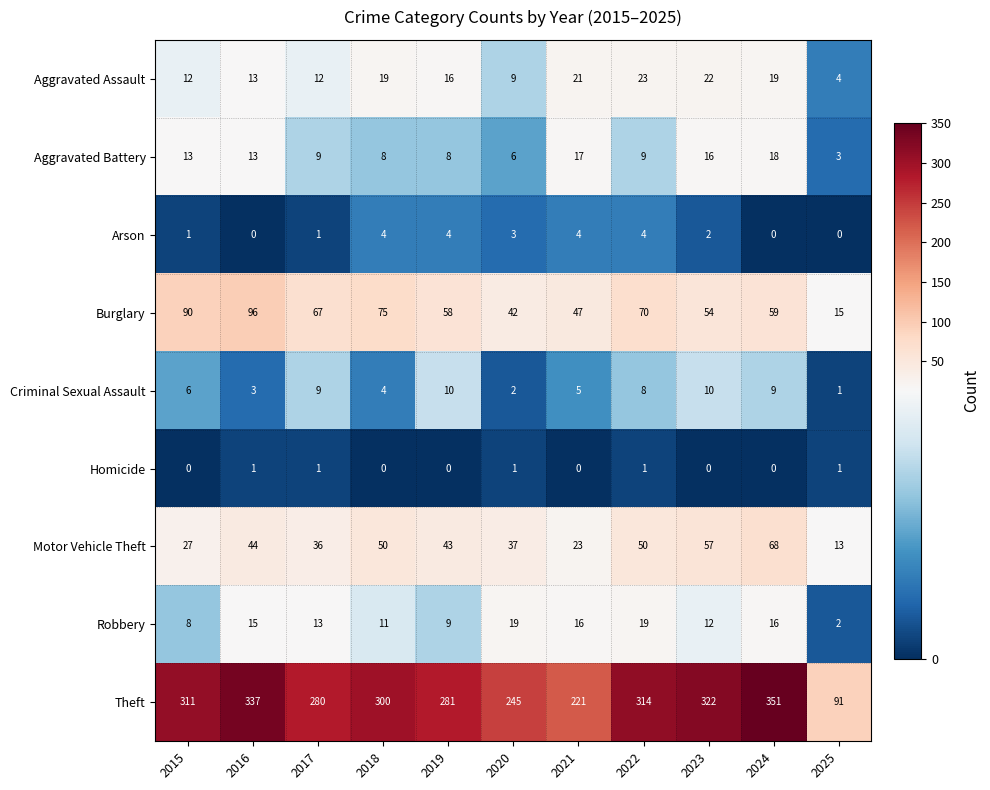

Which label corresponds to the largest value in the chart?

2024